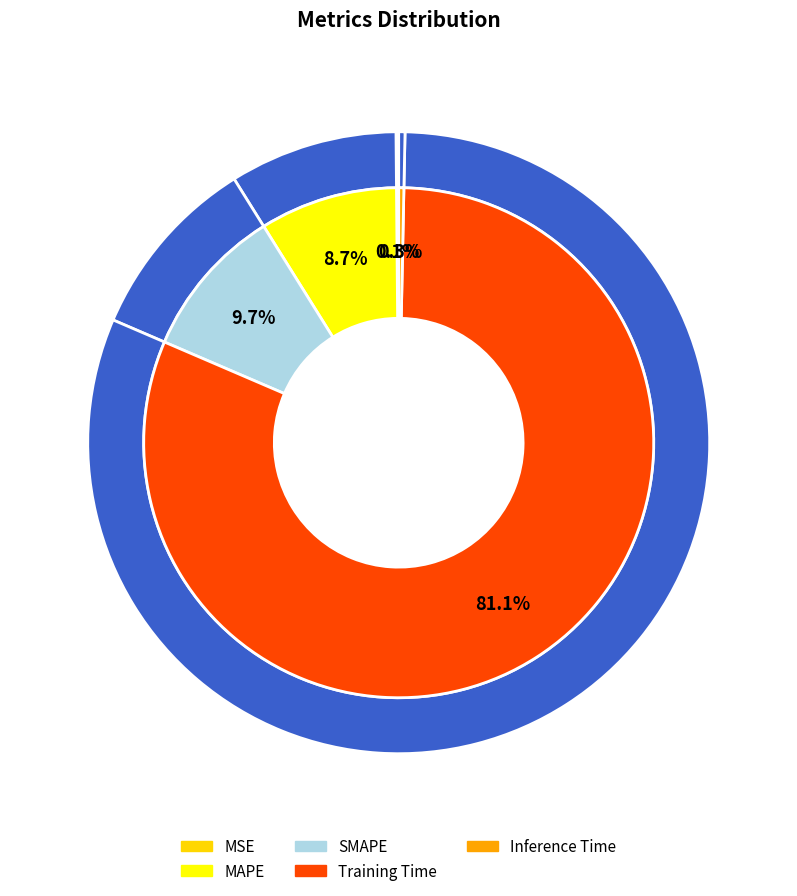

What is the change in value from MAPE to Inference Time?

-0.2